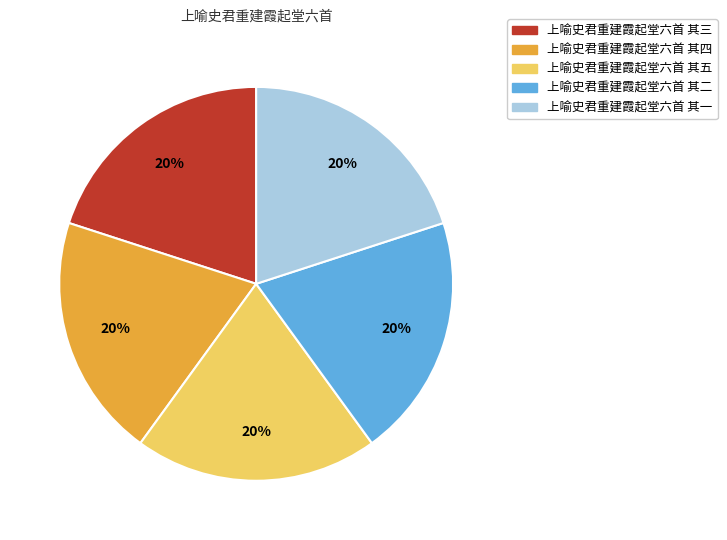

Is it true that 上喻史君重建霞起堂六首 其五 is 12% of the pie?

False